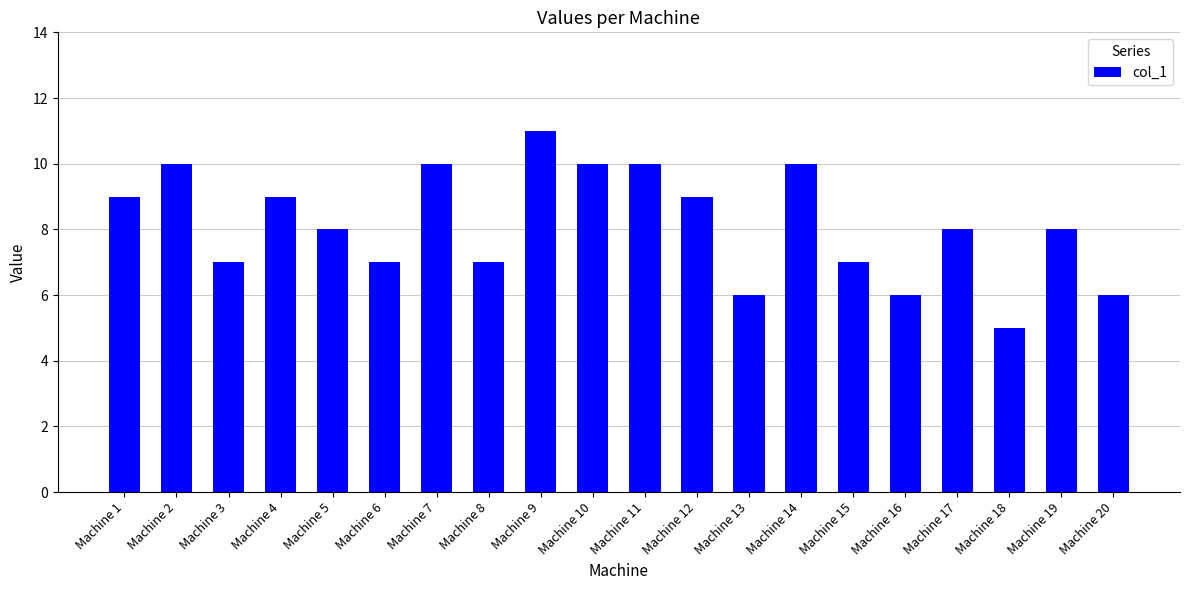

At which label does the data first exceed 8?

Machine 1